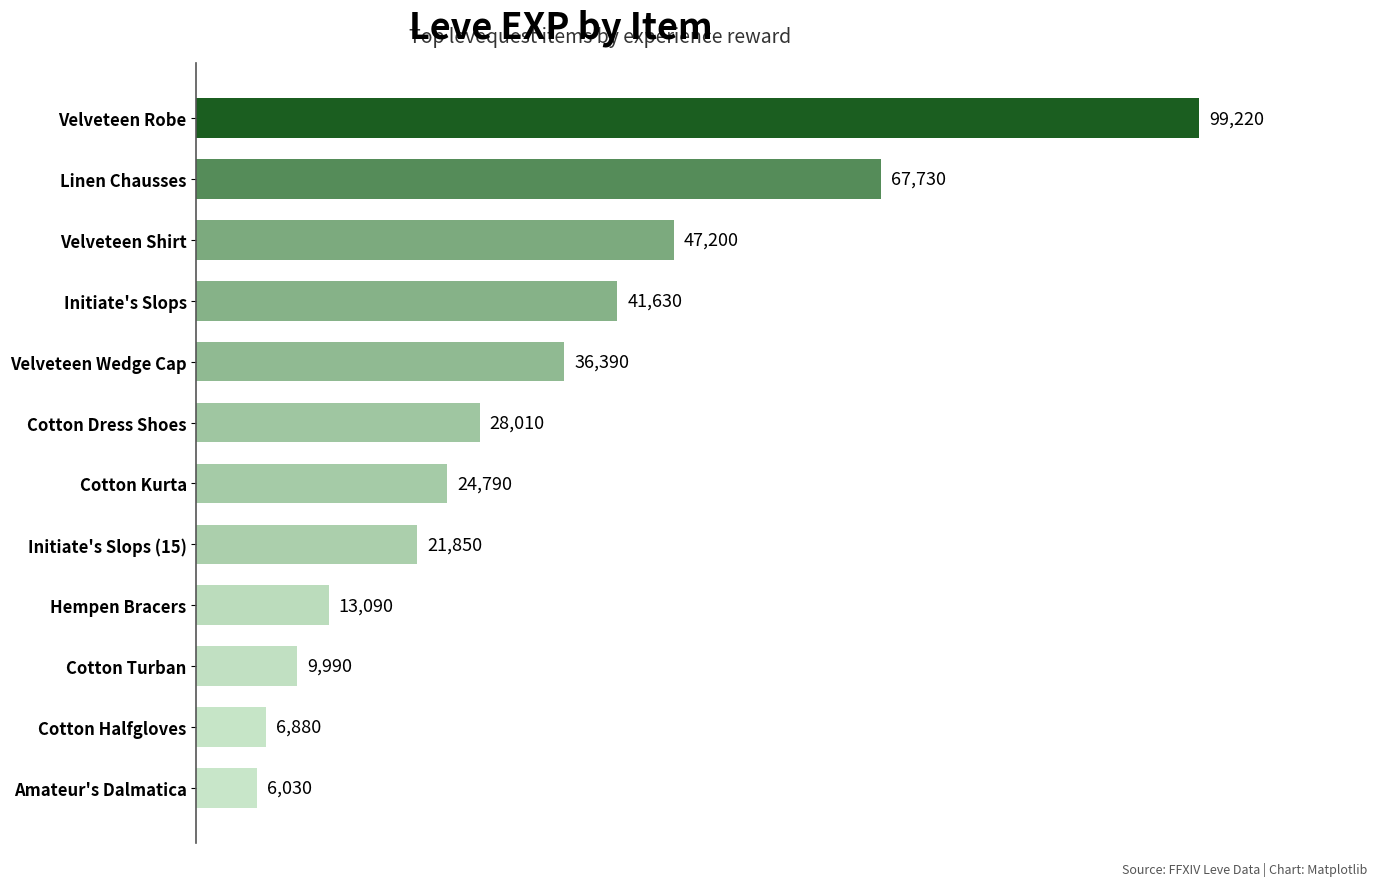

What value does the data have at Initiate's Slops, to the nearest 100?

41600